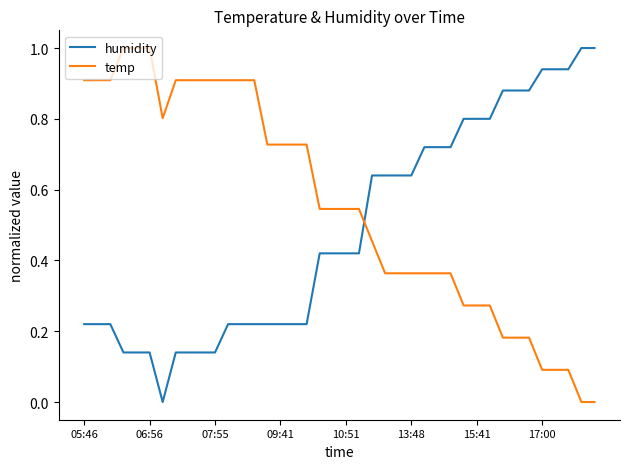

True or false: humidity and temp intersect in this chart.

True